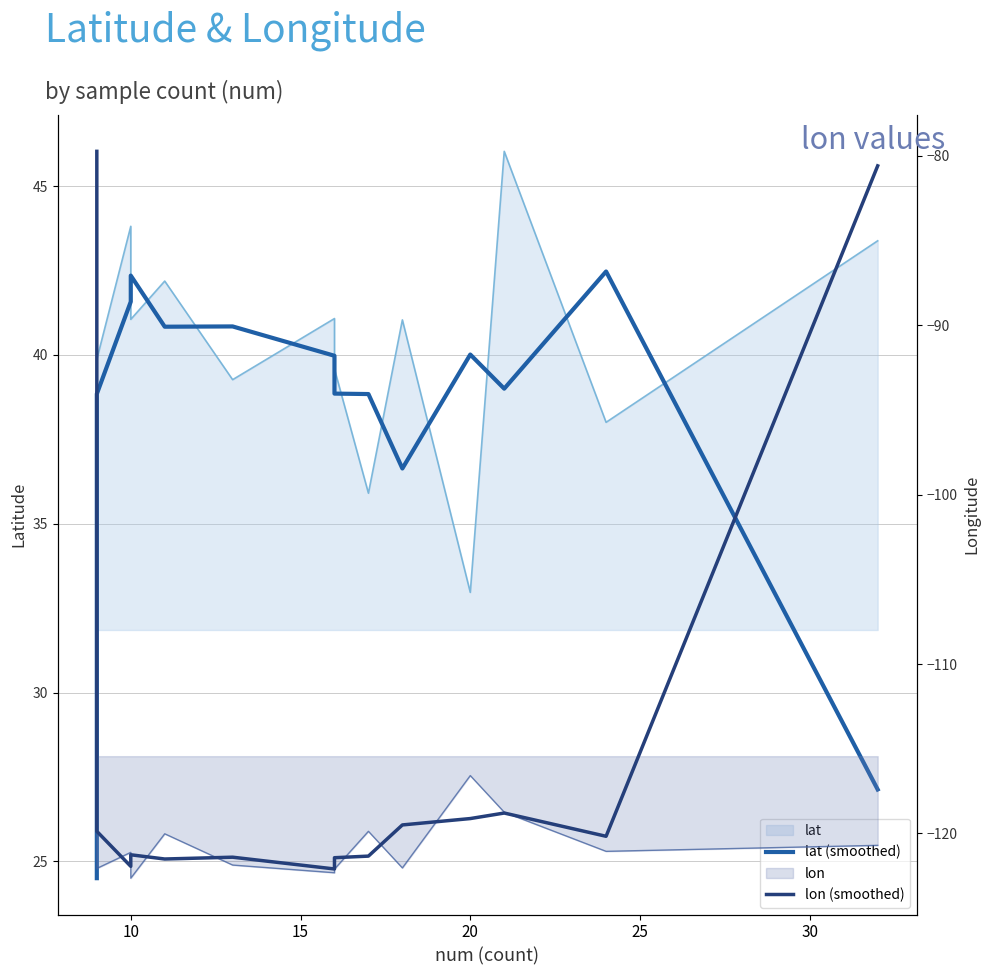

True or false: lon (smoothed) and lat (smoothed) cross at least once.

False